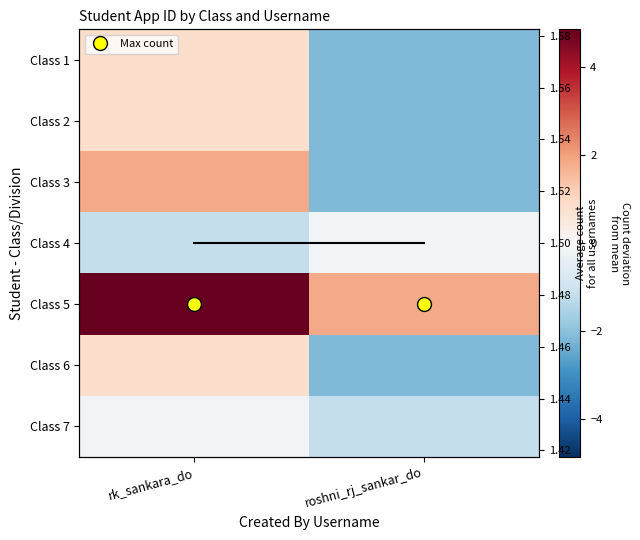

At which label does Class 5 first exceed 4?

rk_sankara_do